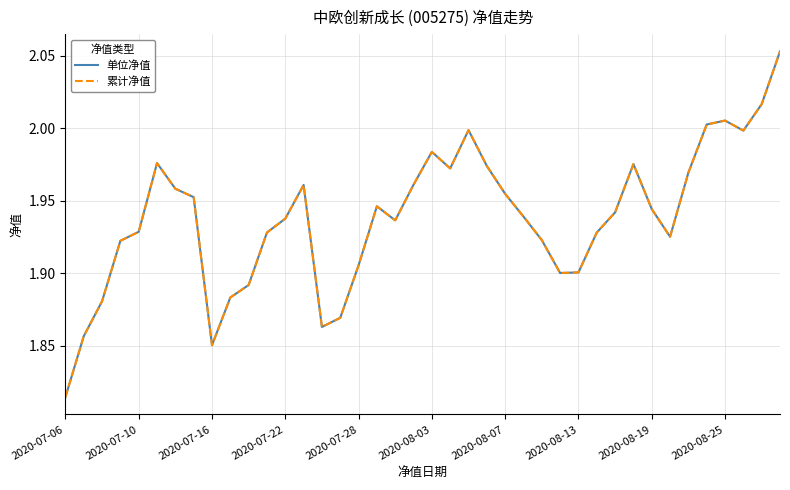

Is this an area chart (filled region under the line)?

No